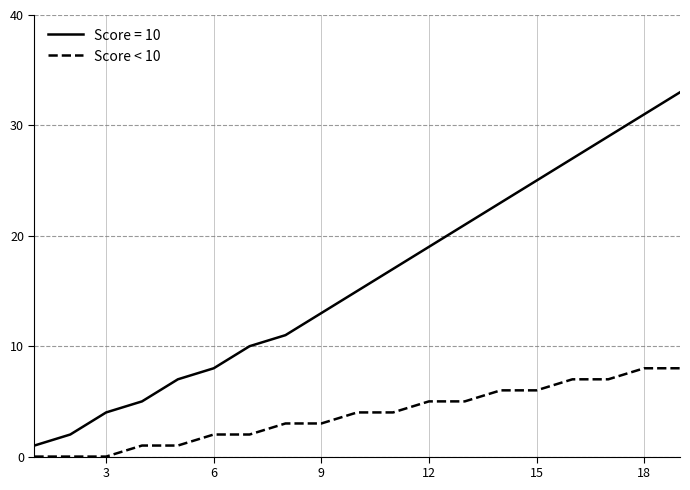

What is the maximum value shown in the chart?

33